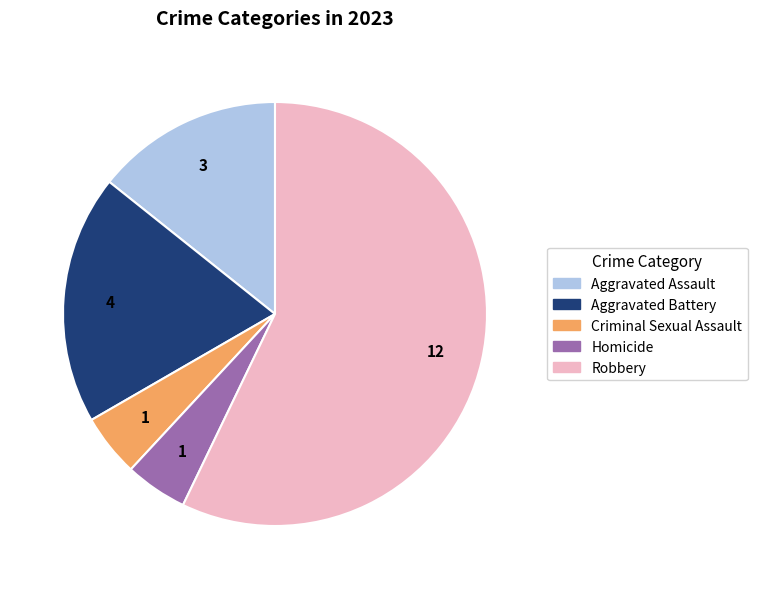

Does any single category account for the majority?

Yes